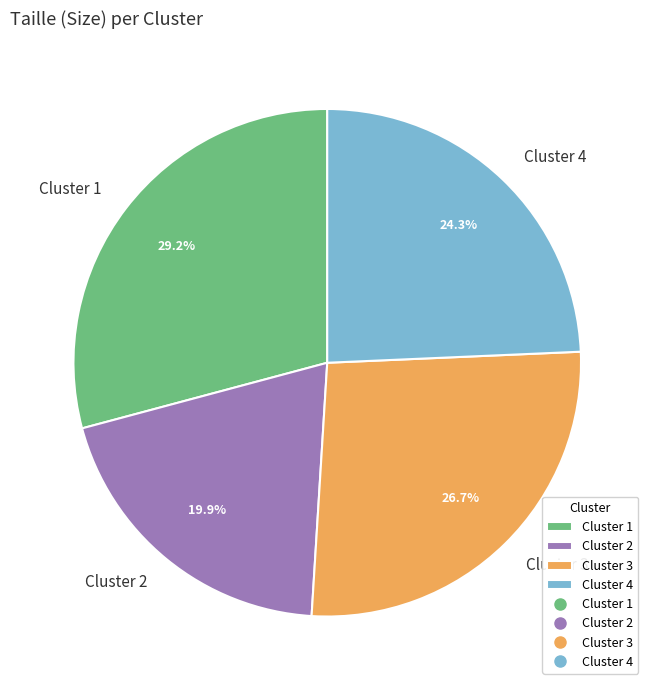

Rank the categories by value from lowest to highest.

Cluster 2, Cluster 4, Cluster 3, Cluster 1